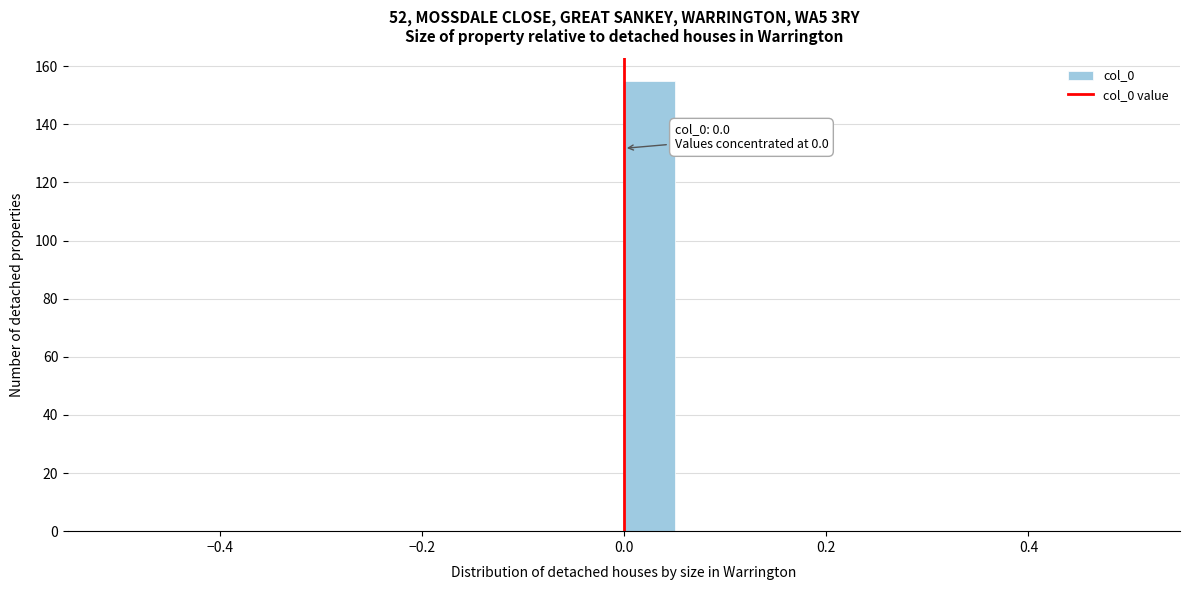

Around what value on the x-axis is the tallest bar? Give the approximate position of its centre, as read against the axis.

0.02